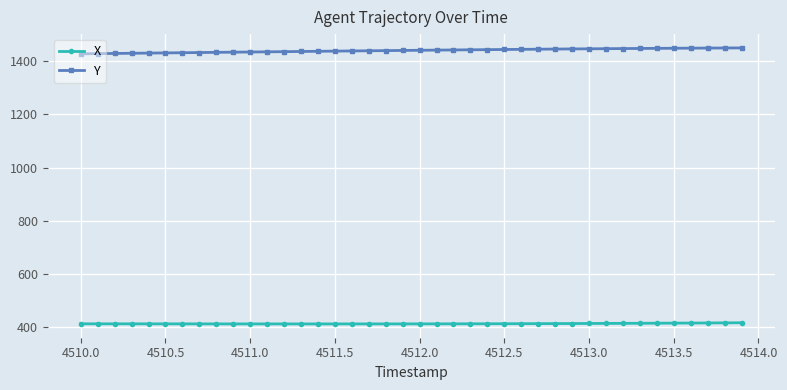

How many lines are shown in the chart?

2